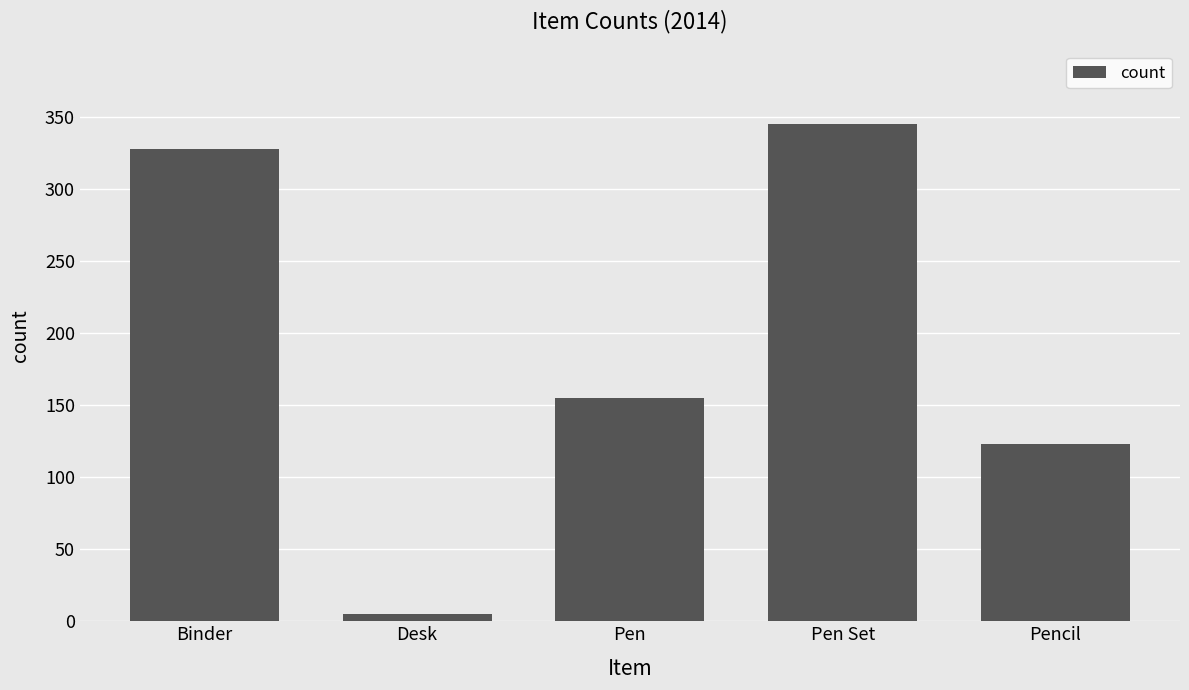

Reading left to right, what are all the values shown in this chart?

Binder=328	Desk=5	Pen=155	Pen Set=345	Pencil=123